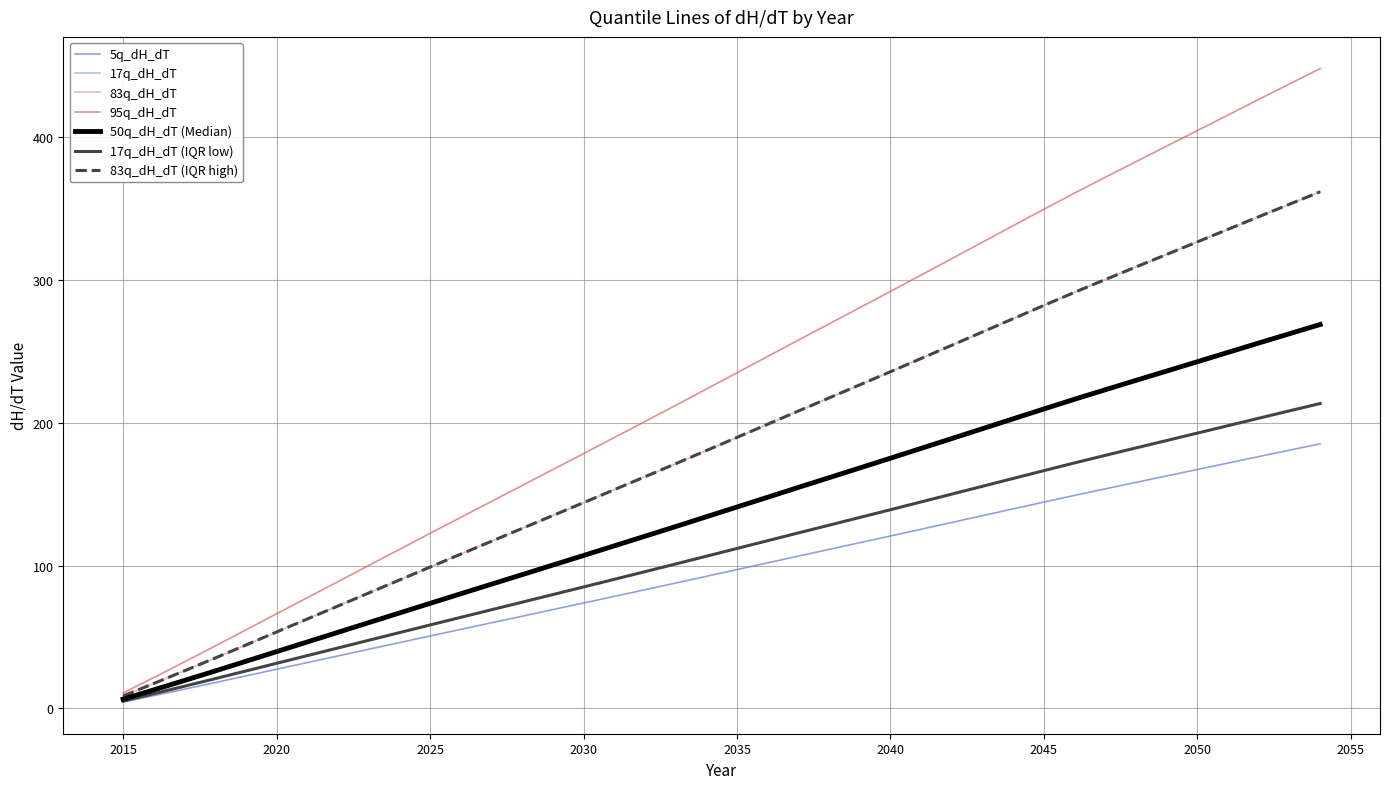

Where does the 17q_dH_dT series first go above 111?

2035